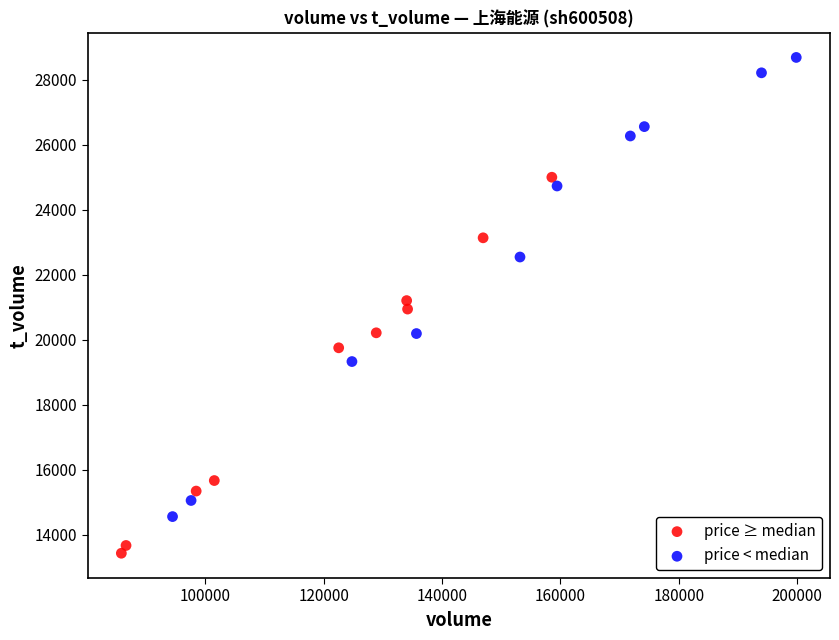

Which series has the widest spread of Y values?

price < median